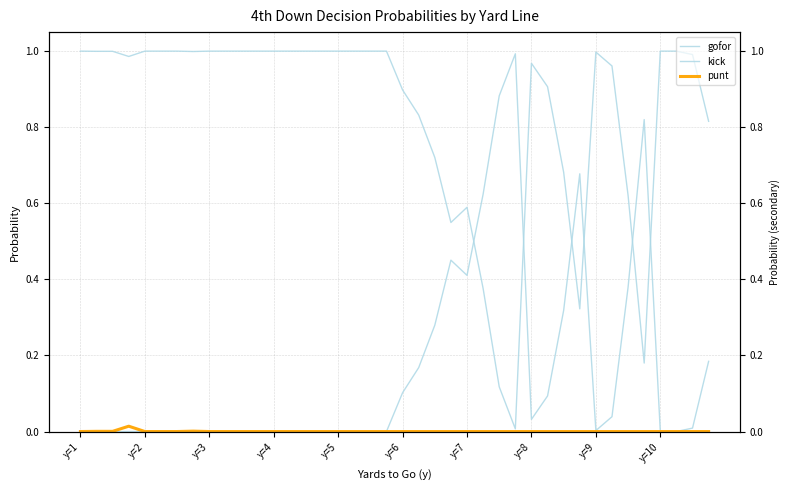

At which label does gofor reach its minimum?

27